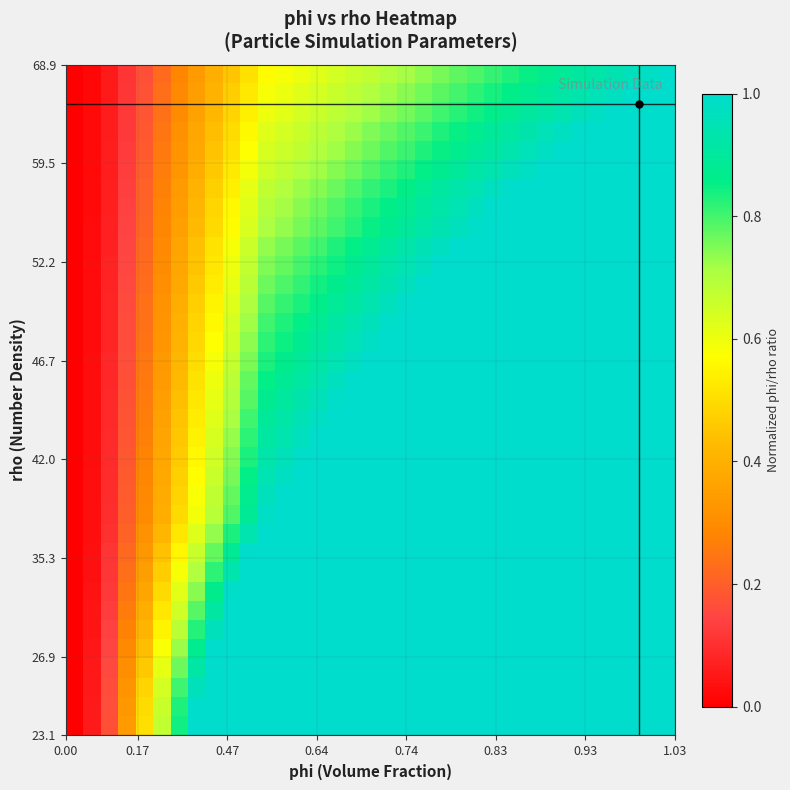

How many categories are shown in the chart?

35